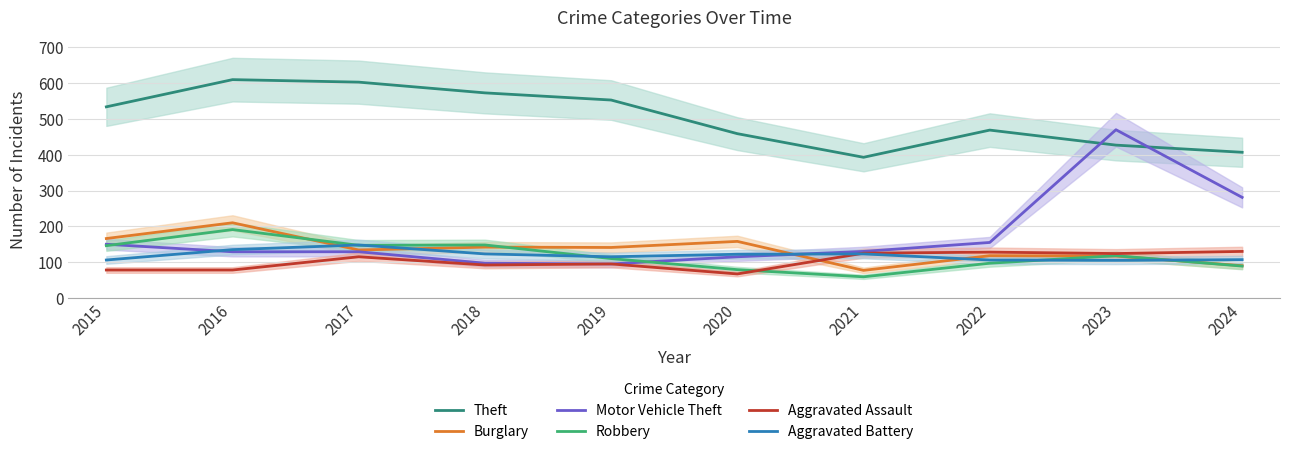

Which series has the largest total across all categories?

Theft